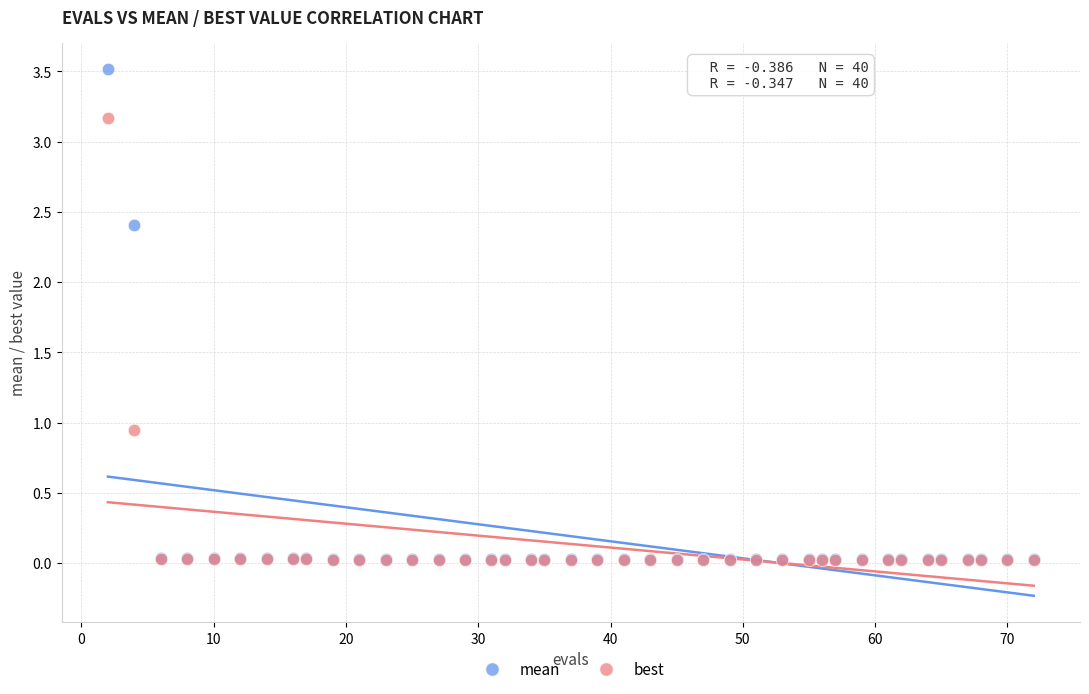

What are all the series names shown in the legend?

mean, best